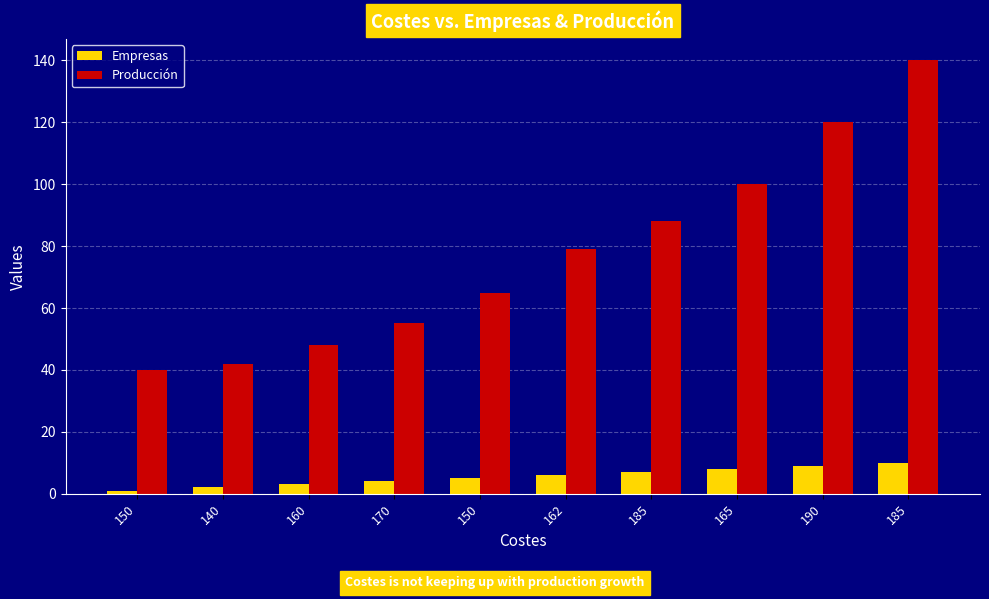

What are all the series names shown in the legend?

Empresas, Producción